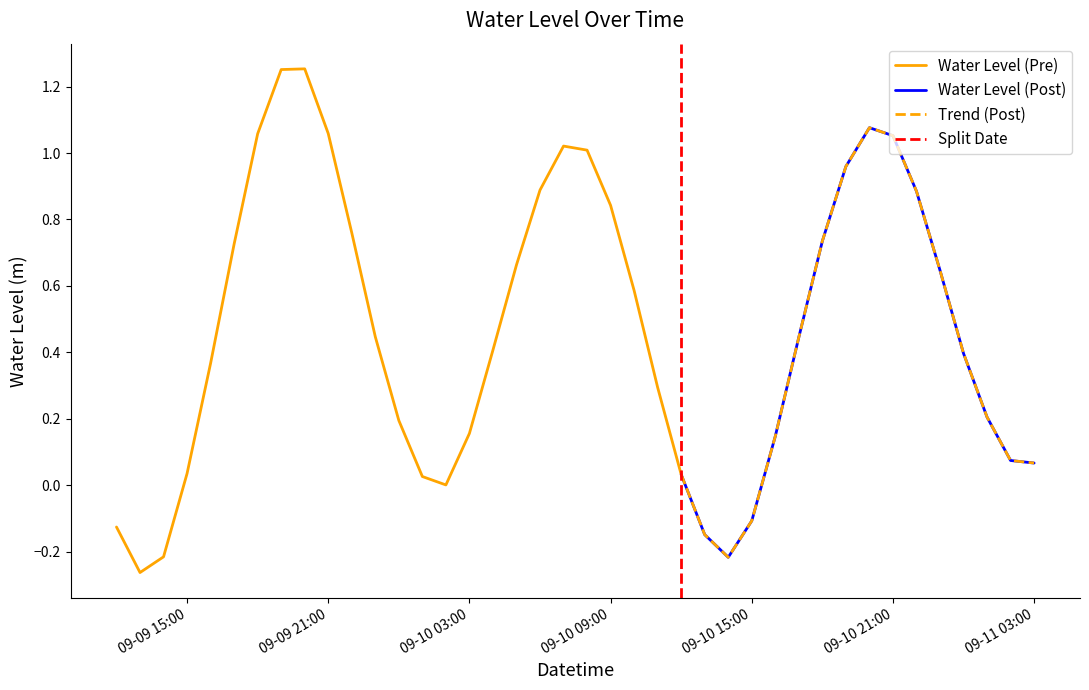

How many interior local peaks (higher than both neighbors) does the data have?

3